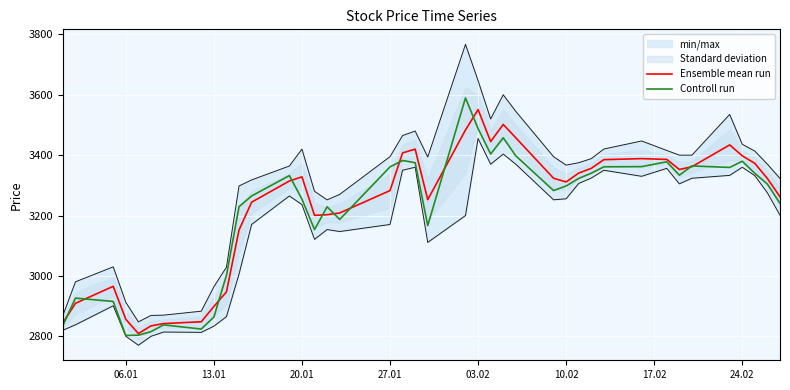

Reading left to right, list all the values displayed in this chart.

Ensemble mean run: 2844.5	2909.2	2965.5	2856.2	2809.0	2834.4	2842.0	2848.1	2898.7	2947.0	3152.1	3244.2	3314.4	3328.2	3200.6	3202.8	3208.5	3282.7	3407.5	3419.9	3252.5	3483.4	3551.1	3445.0	3501.8	3457.5	3323.6	3311.2	3340.7	3356.3	3385.2	3388.5	3385.9	3352.5	3361.8	3433.9	3398.0	3372.8	3322.5	3262.0
Controll run: 2836.0	2926.4	2915.4	2802.7	2803.6	2815.4	2837.8	2823.9	2863.6	3002.0	3229.5	3264.8	3332.3	3254.4	3153.5	3228.9	3187.1	3361.1	3382.3	3374.9	3166.7	3589.6	3488.1	3403.6	3457.6	3397.8	3282.7	3298.0	3322.9	3340.3	3361.4	3362.0	3378.1	3333.7	3364.3	3359.3	3379.9	3339.8	3304.0	3240.4